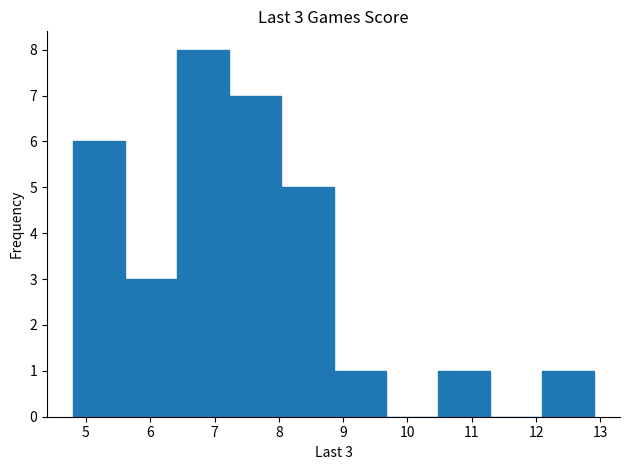

Over which range of the x-axis is the bar tallest?

6.42 to 7.23